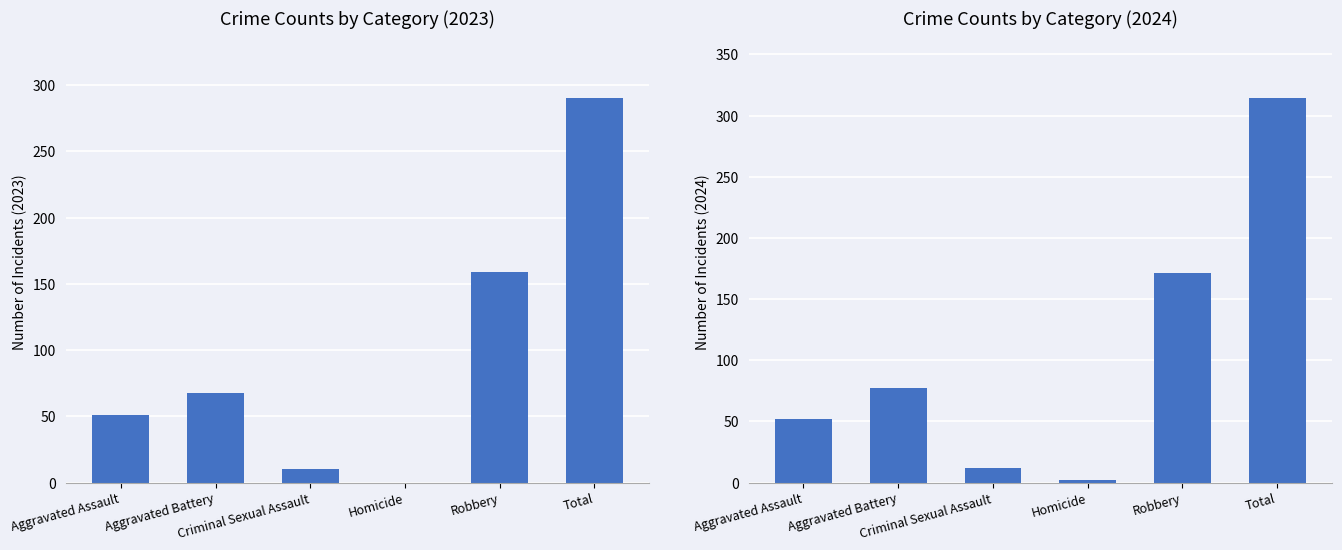

Which series has the largest total across all categories?

2024